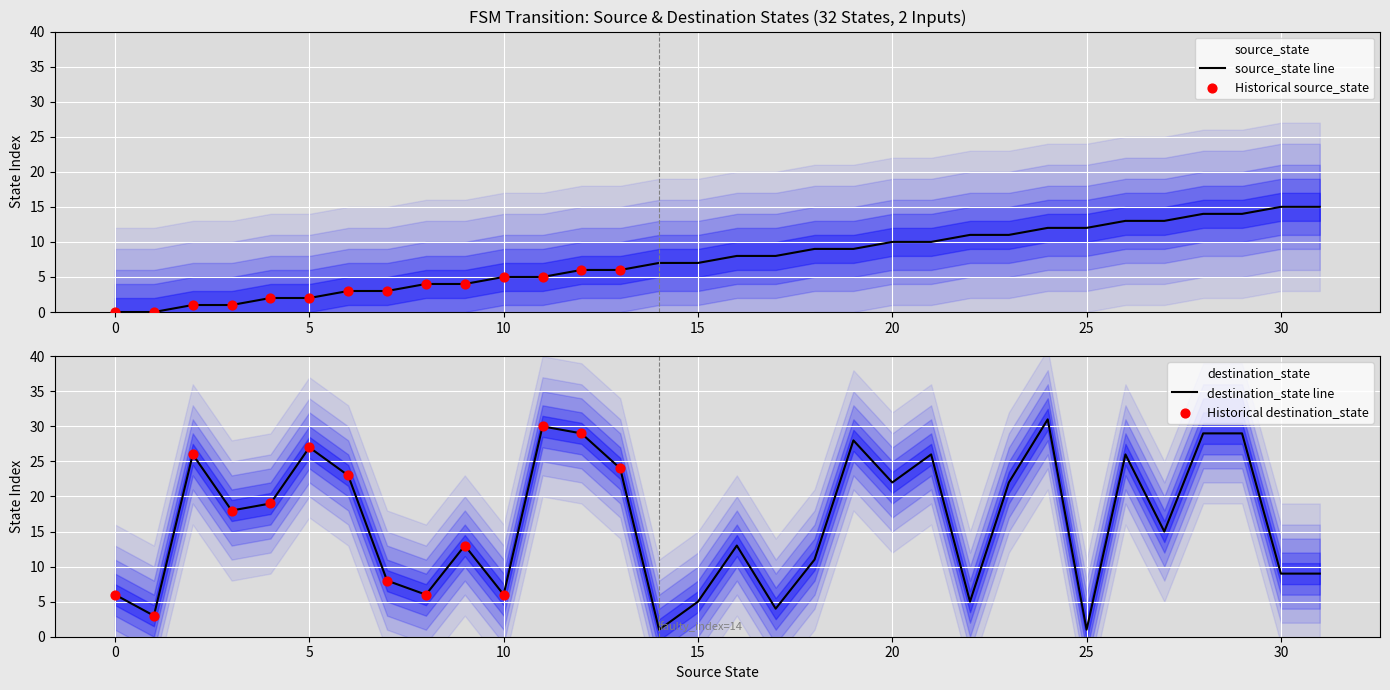

Which series has the largest total across all categories?

destination_state